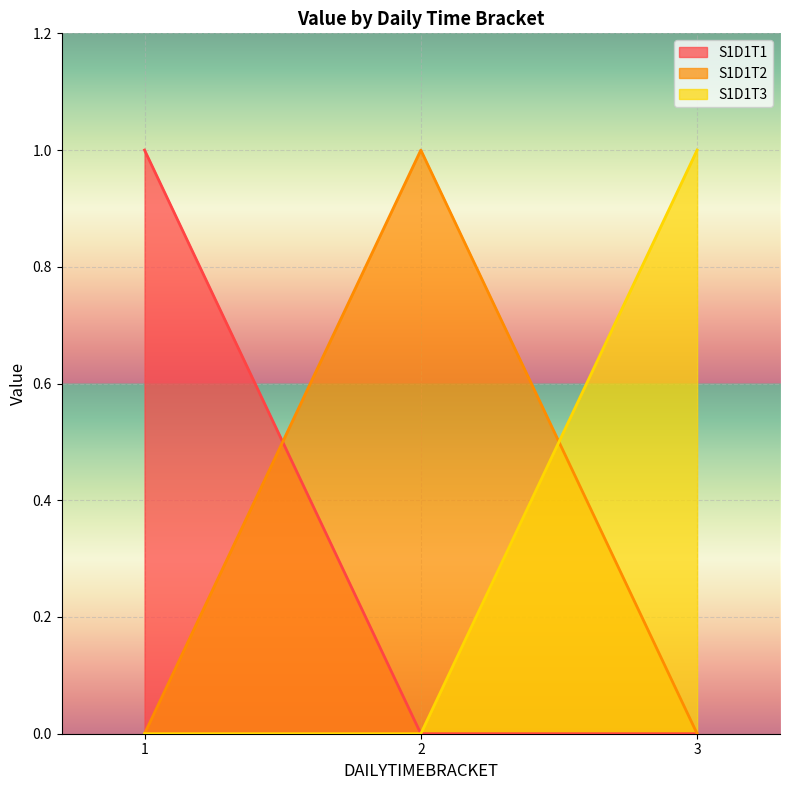

At which label does S1D1T2 reach its peak?

2